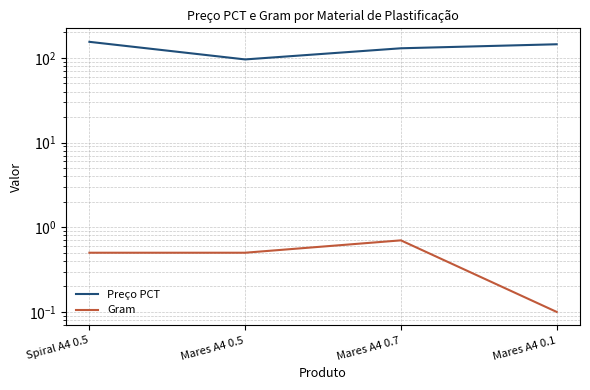

At which label is Preço PCT closest to 125?

Mares A4 0.7